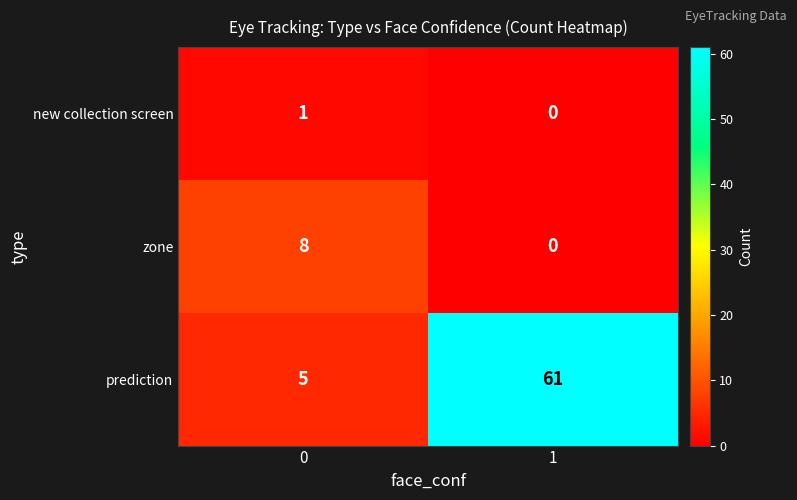

What is the average value of the prediction series?

33